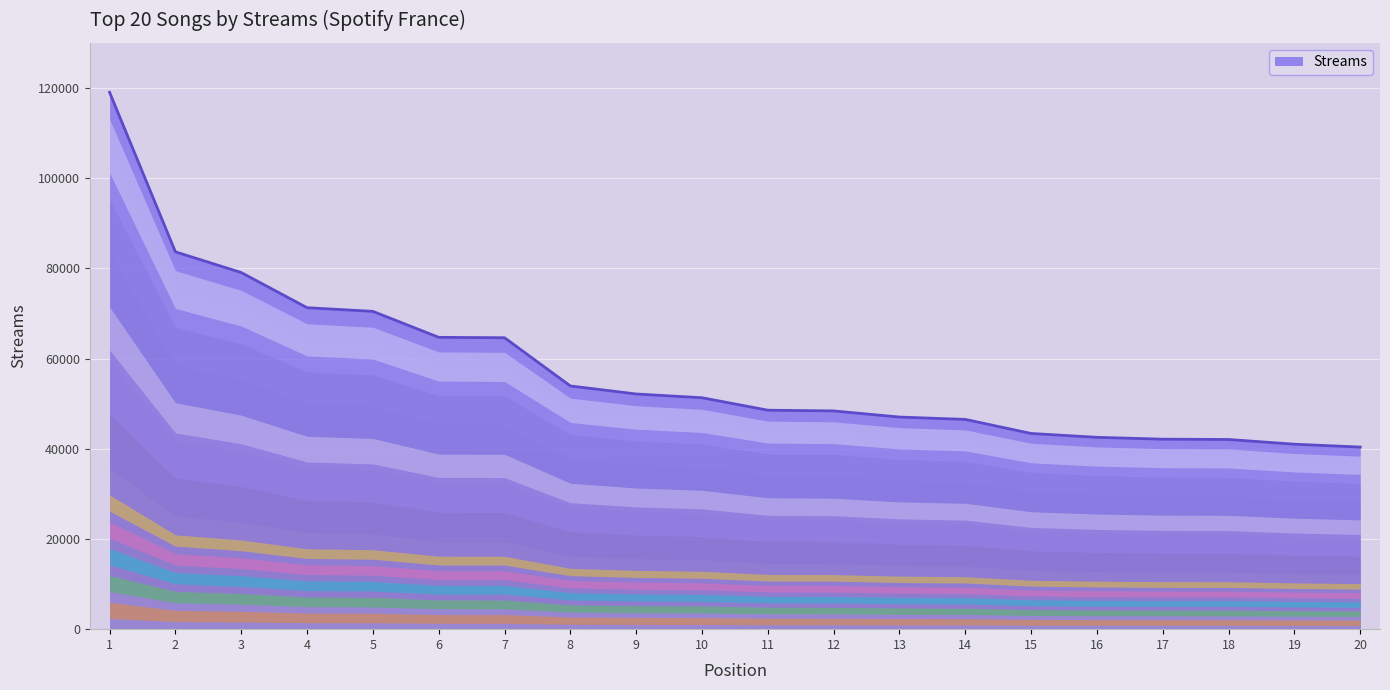

The value at 16 is 42533. True or false?

True